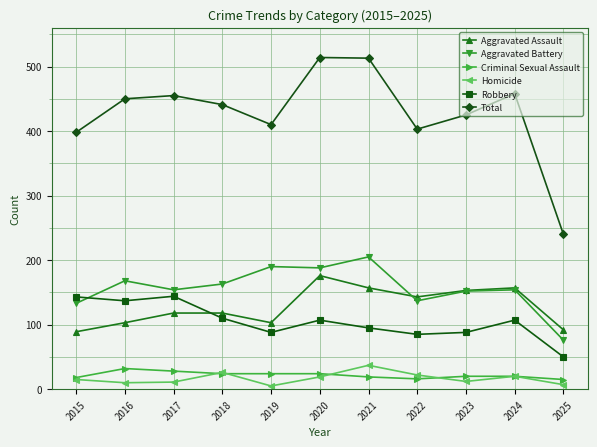

What is the sum of the Total values at 2023 and 2020?

939